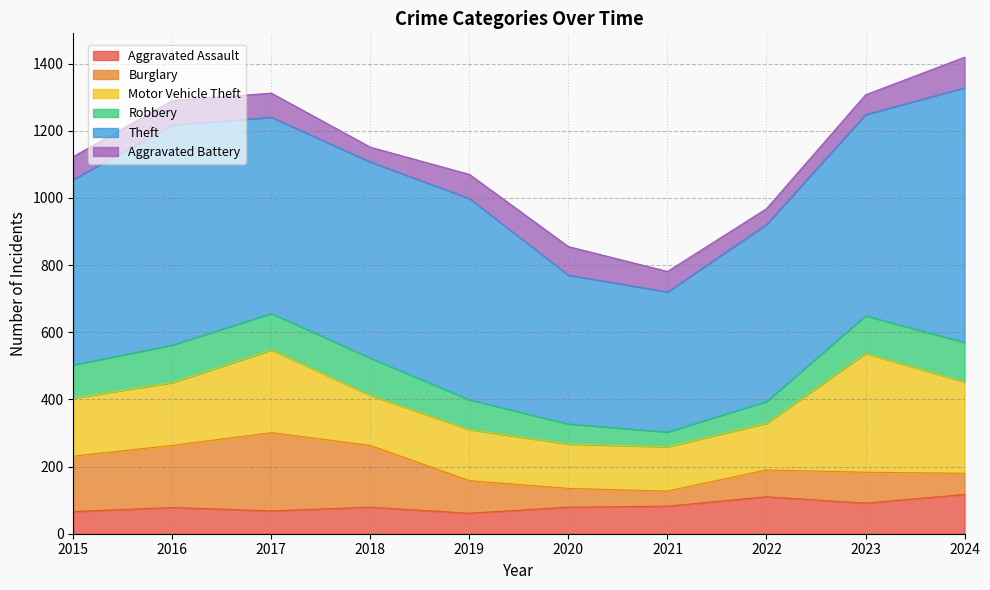

The Aggravated Battery series shows 93 at 2023. True or false?

False